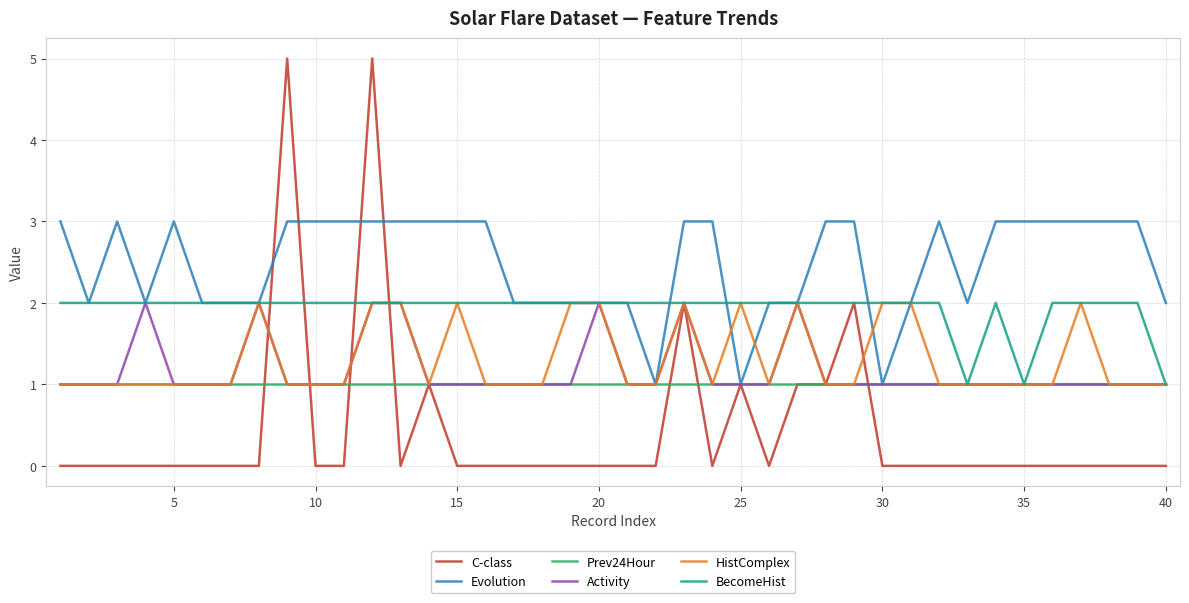

Which series has the largest range (max minus min)?

C-class